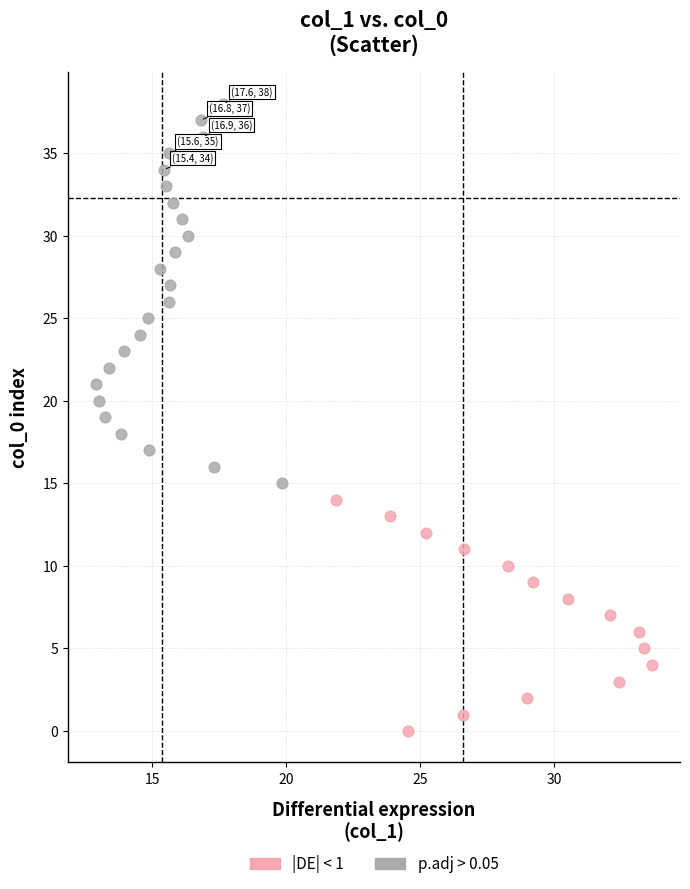

Which series reaches the minimum Y coordinate?

|DE| < 1